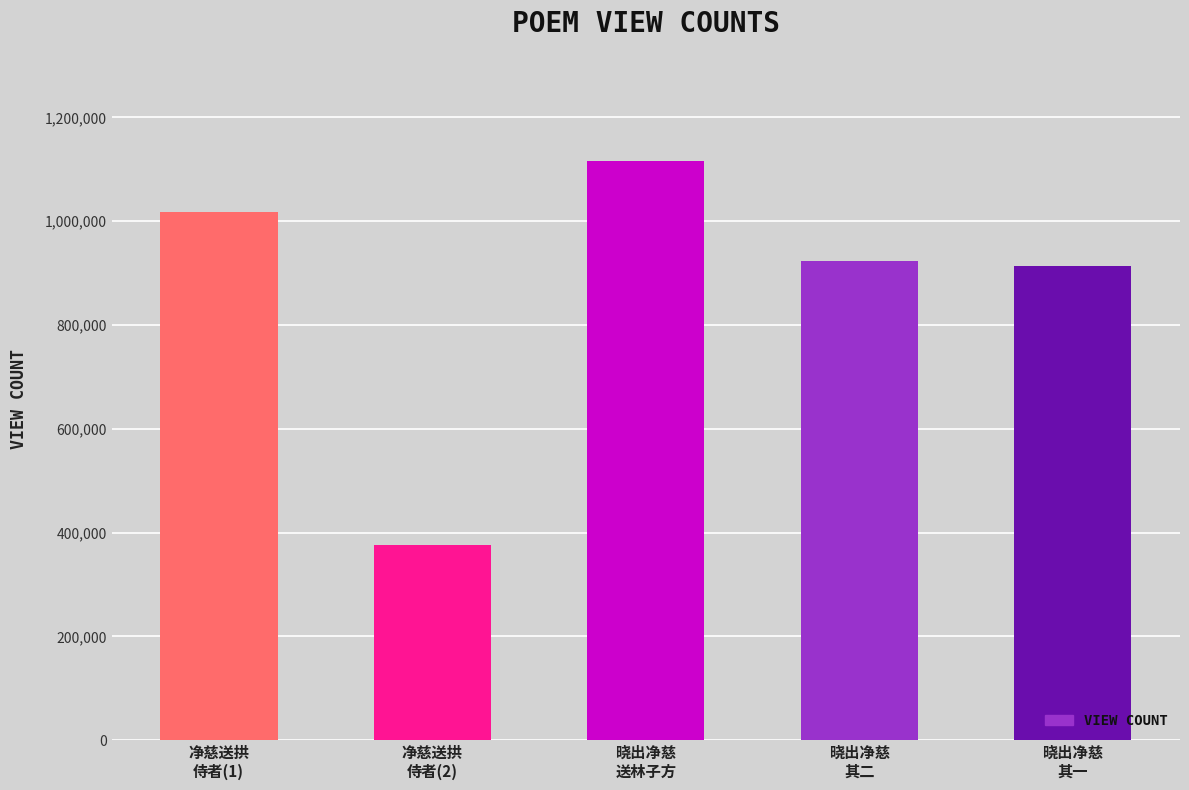

How many values are below 922758?

2